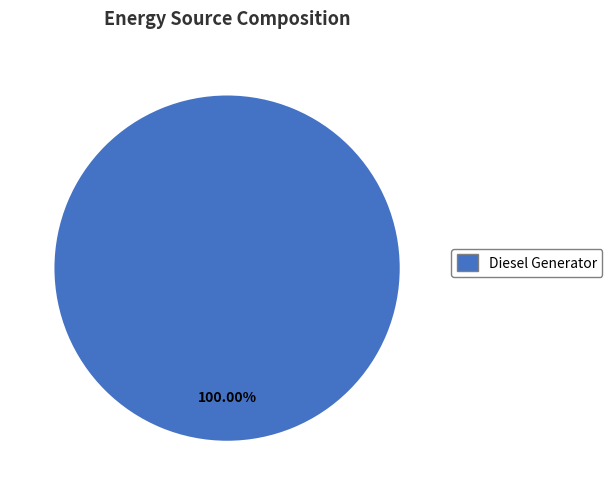

How many slices are in this pie chart?

1